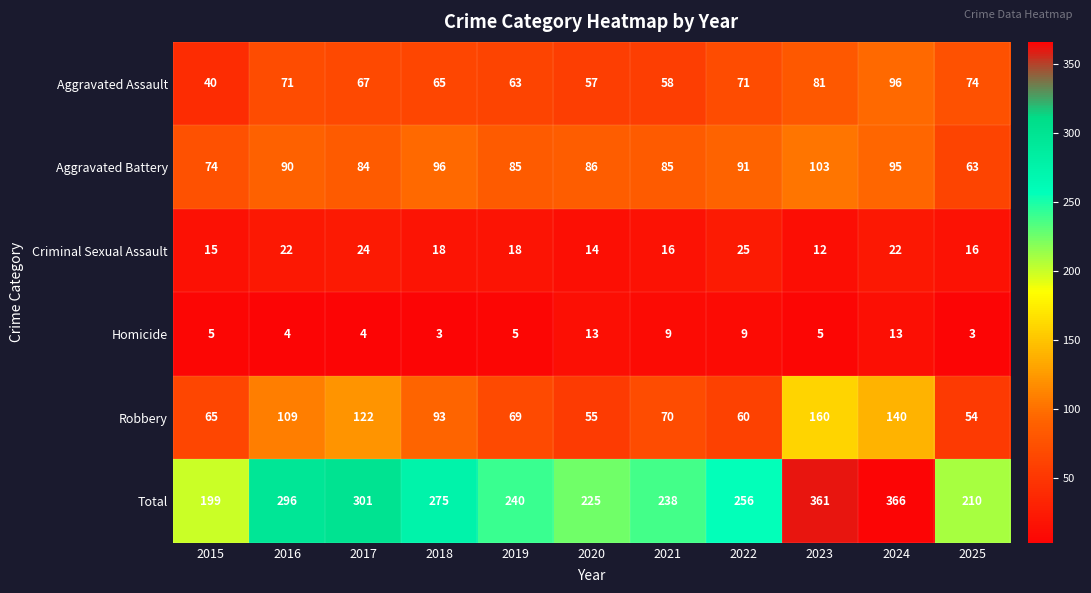

Between 2015 and 2021, which series saw the biggest shift?

Total